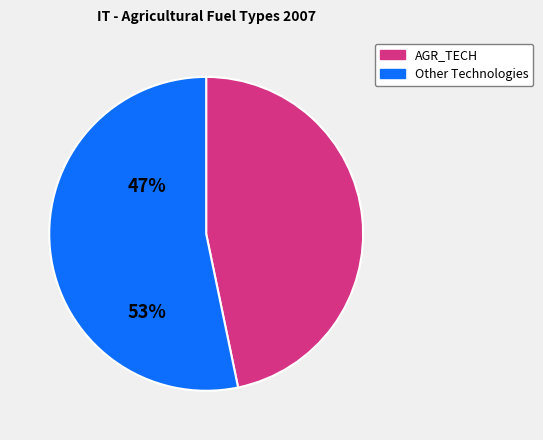

Does any single category account for the majority?

Yes